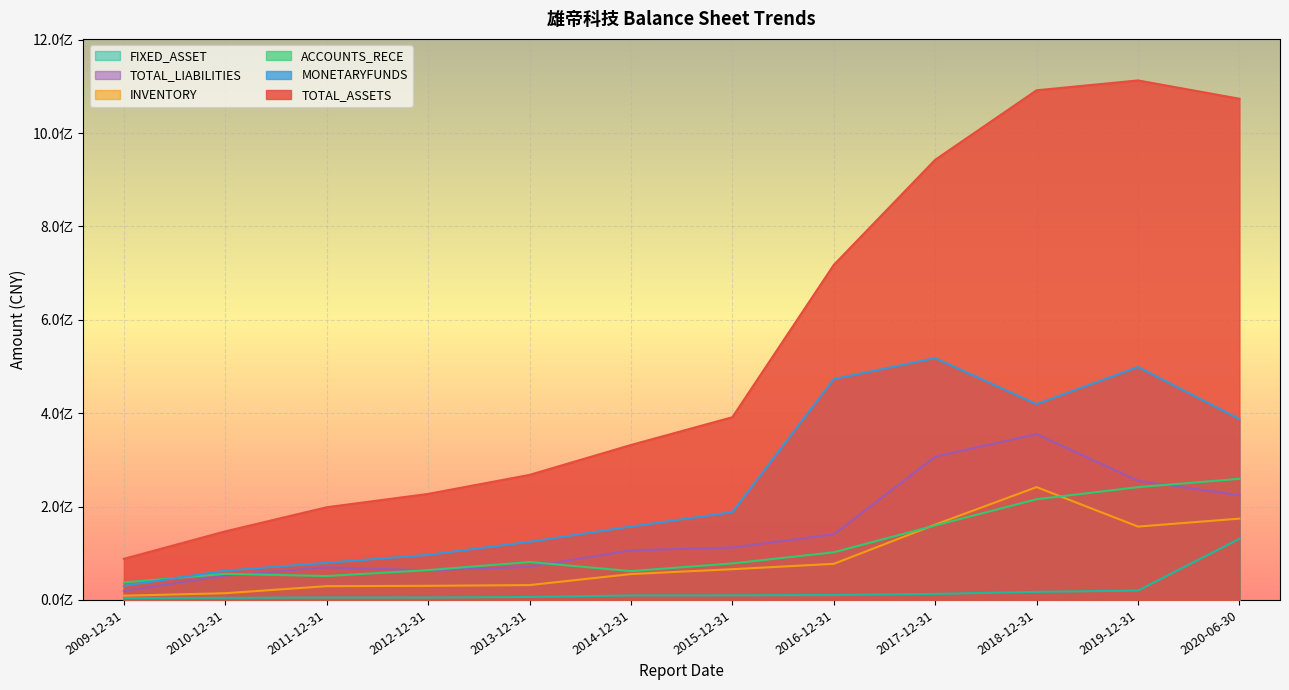

Reading right to left, extract all data points from this chart.

TOTAL_ASSETS: 2020-06-30=1073544869.3	2019-12-31=1112740970.2	2018-12-31=1091665481.2	2017-12-31=942788848.2	2016-12-31=717610862.3	2015-12-31=391377194.8	2014-12-31=331892178.3	2013-12-31=267832301.1	2012-12-31=227079309.2	2011-12-31=198518556.9	2010-12-31=146863484.5	2009-12-31=88010647.5
MONETARYFUNDS: 2020-06-30=387436101.4	2019-12-31=499050885.1	2018-12-31=419348404.2	2017-12-31=518002577.3	2016-12-31=472895363.2	2015-12-31=188064631.8	2014-12-31=157131611.6	2013-12-31=124540147.2	2012-12-31=96579559.2	2011-12-31=79549636.0	2010-12-31=62648453.0	2009-12-31=30322079.2
ACCOUNTS_RECE: 2020-06-30=259441937.5	2019-12-31=241606793.3	2018-12-31=215659752.2	2017-12-31=159589548.1	2016-12-31=102061023.9	2015-12-31=78205876.5	2014-12-31=61708961.8	2013-12-31=81227092.7	2012-12-31=63892542.5	2011-12-31=51220204.5	2010-12-31=55899439.9	2009-12-31=37519727.9
INVENTORY: 2020-06-30=174174339.1	2019-12-31=157118708.6	2018-12-31=241668402.6	2017-12-31=161326447.4	2016-12-31=77300622.8	2015-12-31=65840400.0	2014-12-31=55387315.7	2013-12-31=31784344.5	2012-12-31=30208756.7	2011-12-31=29477485.2	2010-12-31=14392216.8	2009-12-31=9049832.6
TOTAL_LIABILITIES: 2020-06-30=224331366.3	2019-12-31=255304880.0	2018-12-31=355345200.8	2017-12-31=306962301.4	2016-12-31=140300404.4	2015-12-31=112357487.0	2014-12-31=106340791.3	2013-12-31=70821603.1	2012-12-31=63289643.4	2011-12-31=69879727.0	2010-12-31=51913247.9	2009-12-31=19157698.0
FIXED_ASSET: 2020-06-30=131019165.4	2019-12-31=20007479.6	2018-12-31=17283822.5	2017-12-31=12957440.2	2016-12-31=10594353.7	2015-12-31=9781164.7	2014-12-31=9539914.6	2013-12-31=6337583.6	2012-12-31=5105489.8	2011-12-31=5151527.7	2010-12-31=4508267.2	2009-12-31=4138516.7